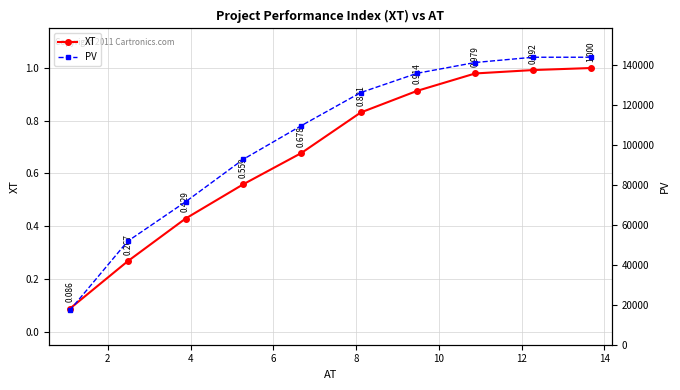

True or false: XT has more than 1 points higher than both neighbors.

False